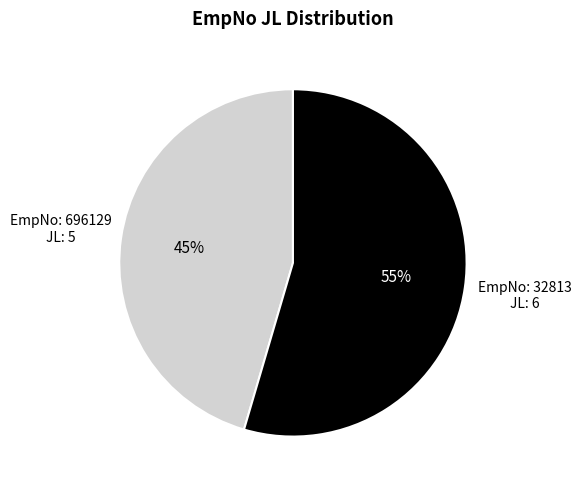

Does any single category account for the majority?

Yes